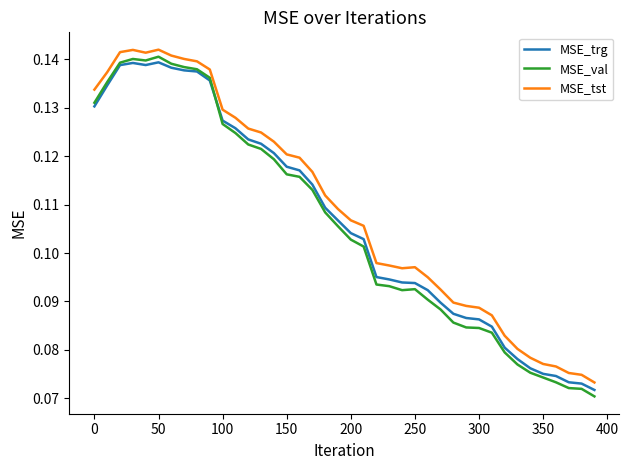

Is this an area chart (filled region under the line)?

No